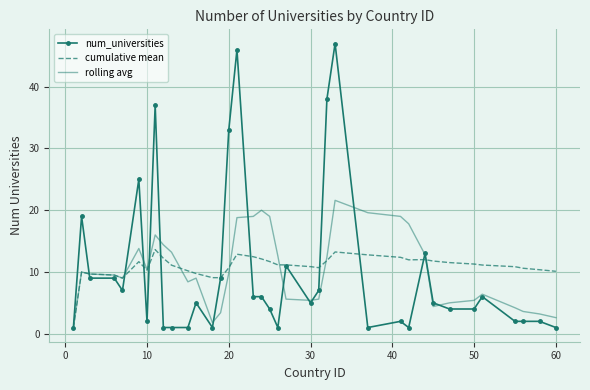

What is the highest value of the cumulative mean series?

13.6